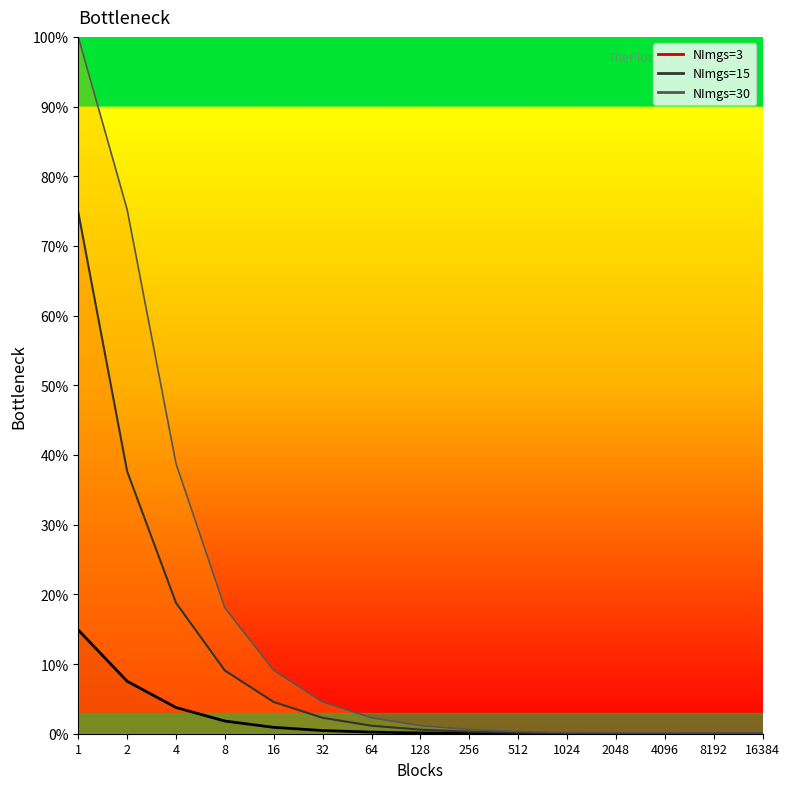

Rank the series at 2 from highest to lowest value.

NImgs=30 line, NImgs=15 line, NImgs=3 line